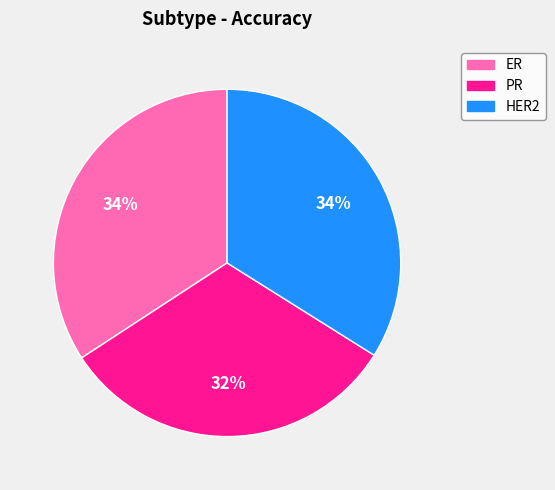

Is it true that PR is 44% of the pie?

False